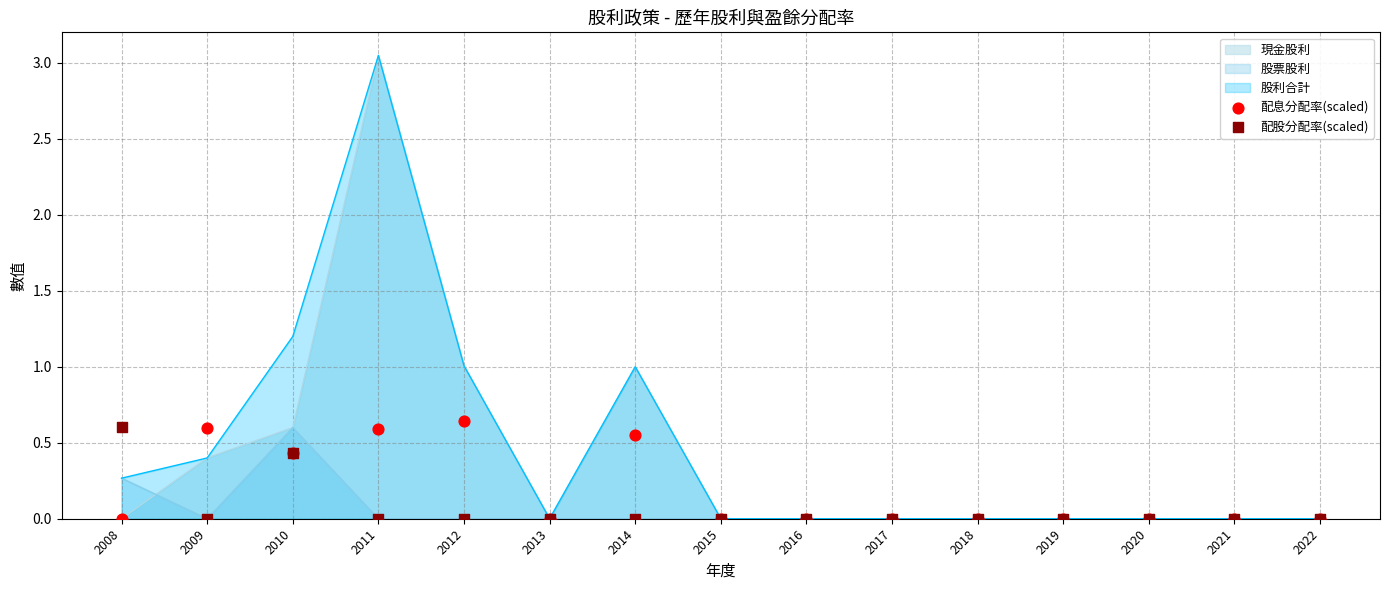

Which series has the largest total across all categories?

配息分配率(scaled)